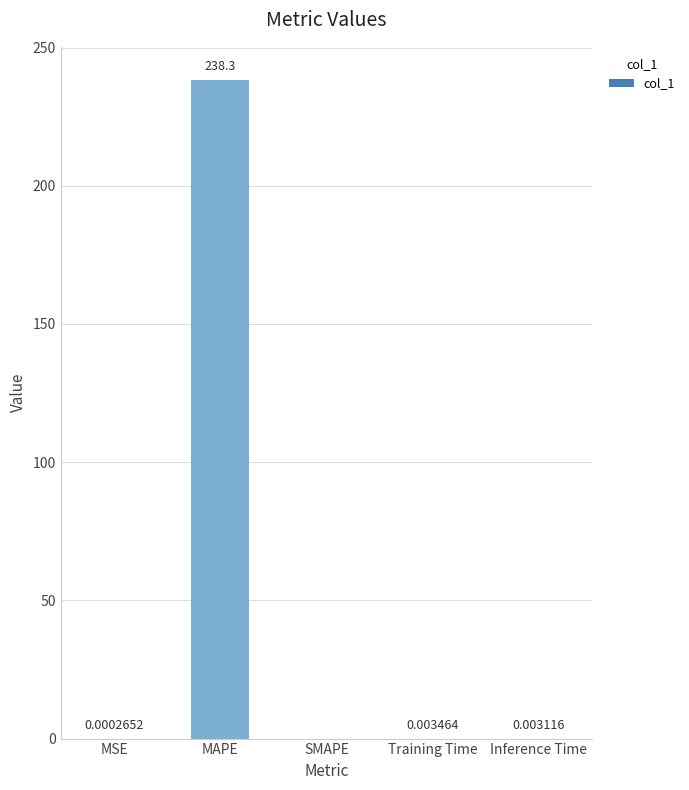

What is the sum of all values?

238.3